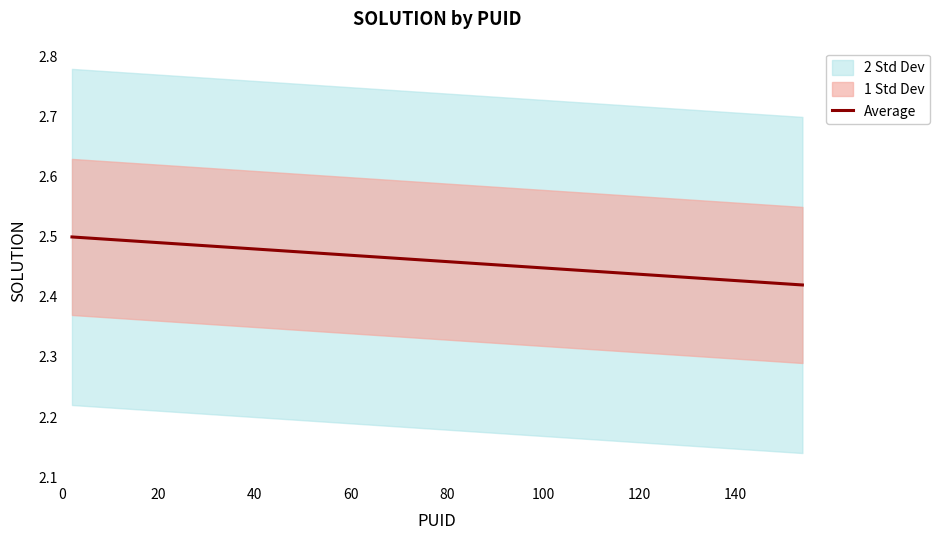

The chart shows a value of 4.4 at 120. True or false?

False